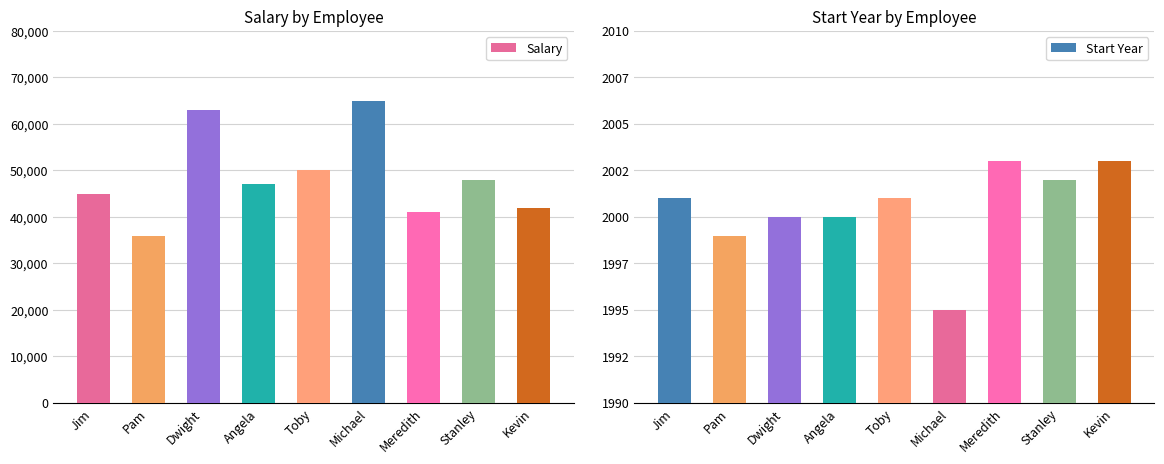

At which label does Salary first exceed 47000?

Dwight